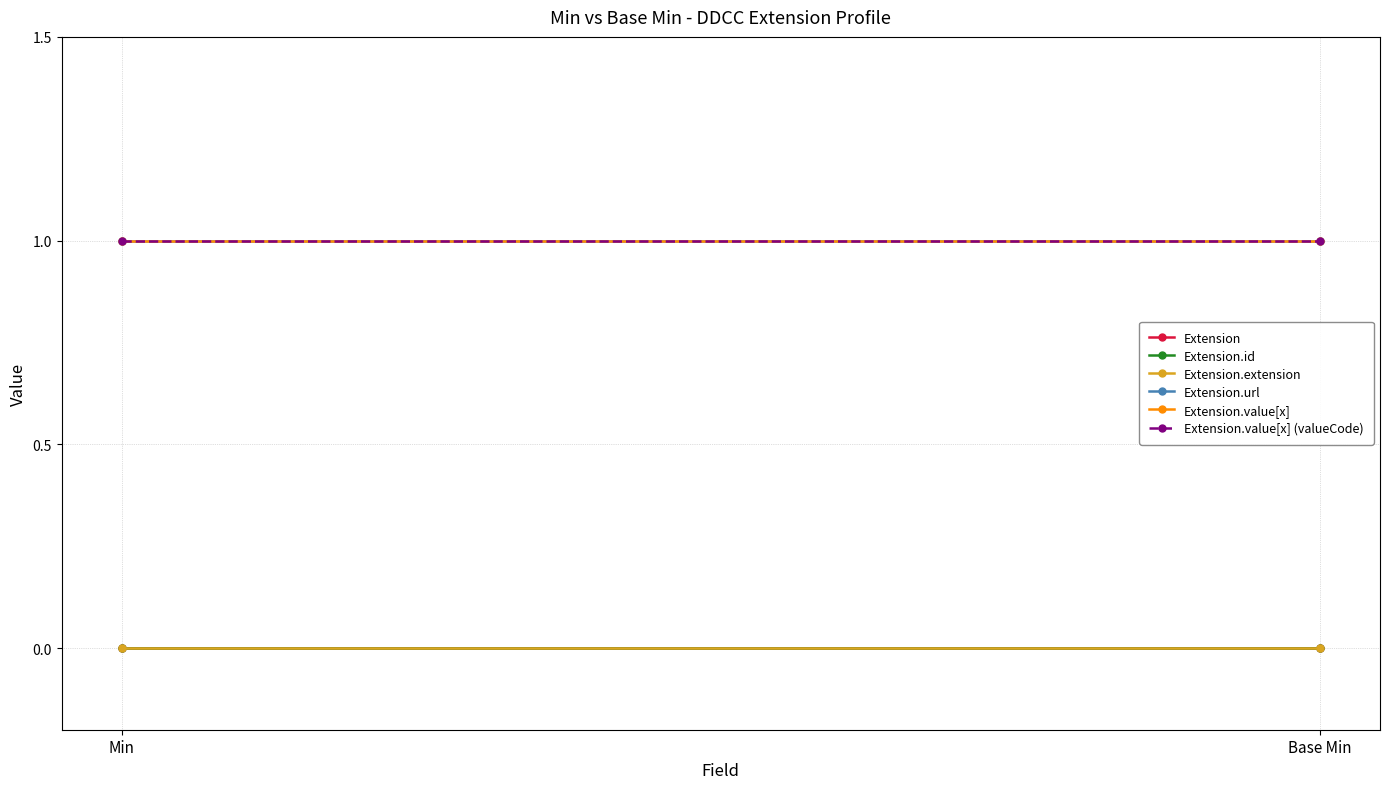

Which series has the largest total across all categories?

Extension.url